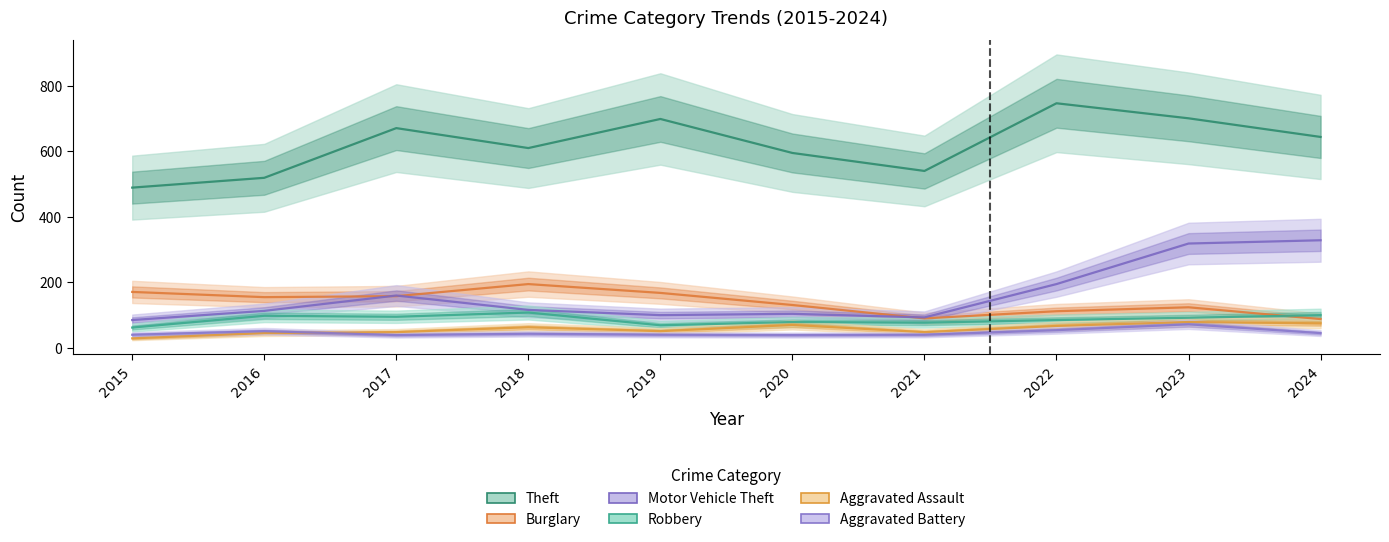

At which category is the sum across all series the highest?

2023